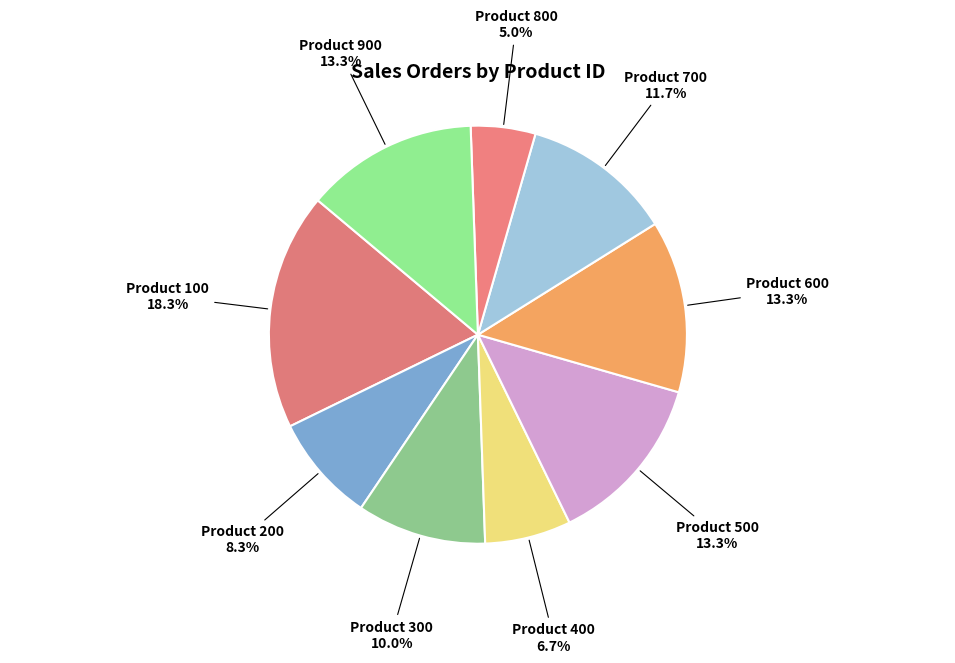

Count the number of slices in the pie.

9